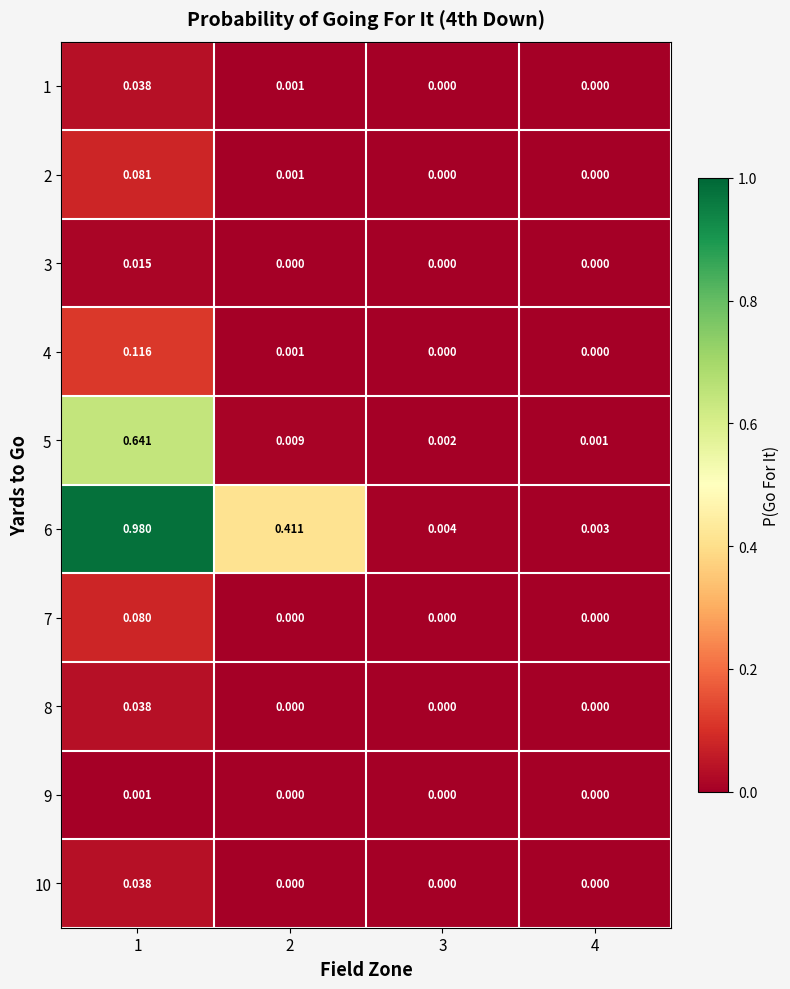

Is the value of 8 at 3 greater than the value of 10 at 1?

No